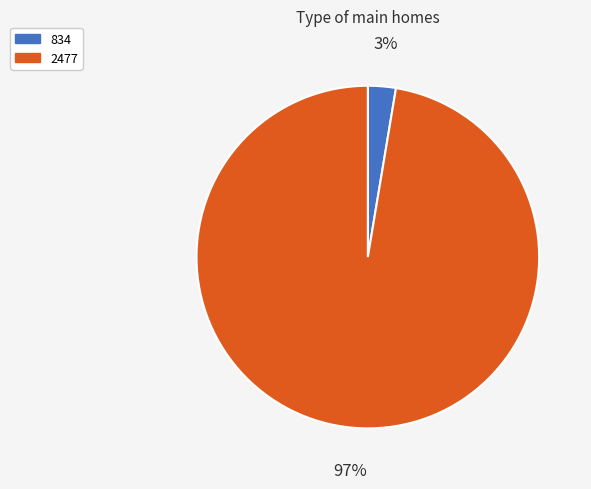

Between 834 and 2477, which is larger?

2477